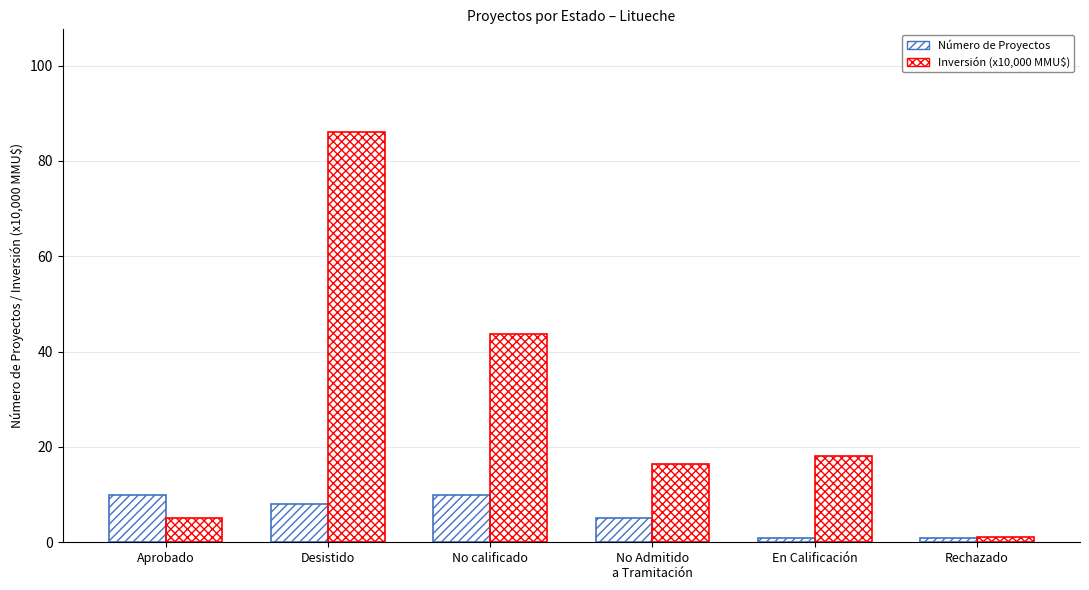

What is the difference between the maximum and minimum values in the Inversión (x10,000 MMU$) series?

85.0